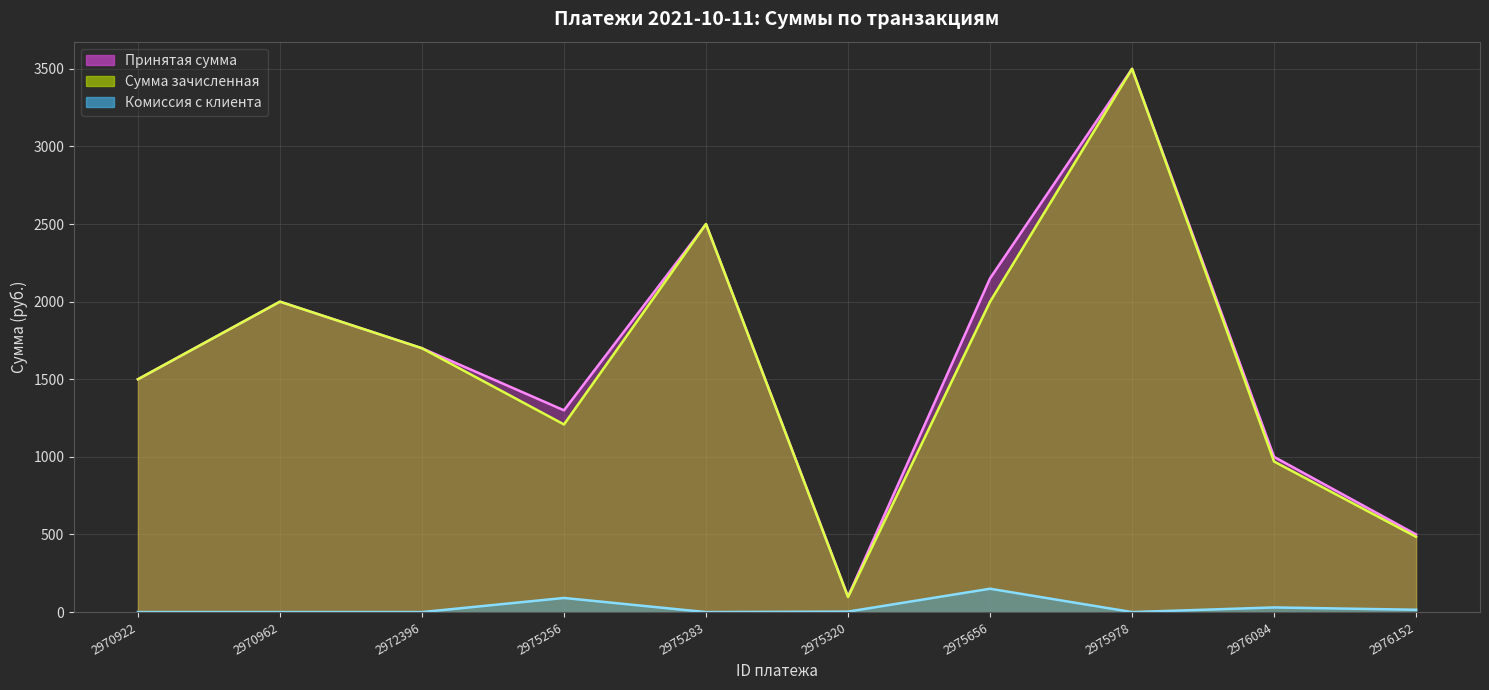

What is the value of the Принятая сумма point at the 7th from the left?

2150.0